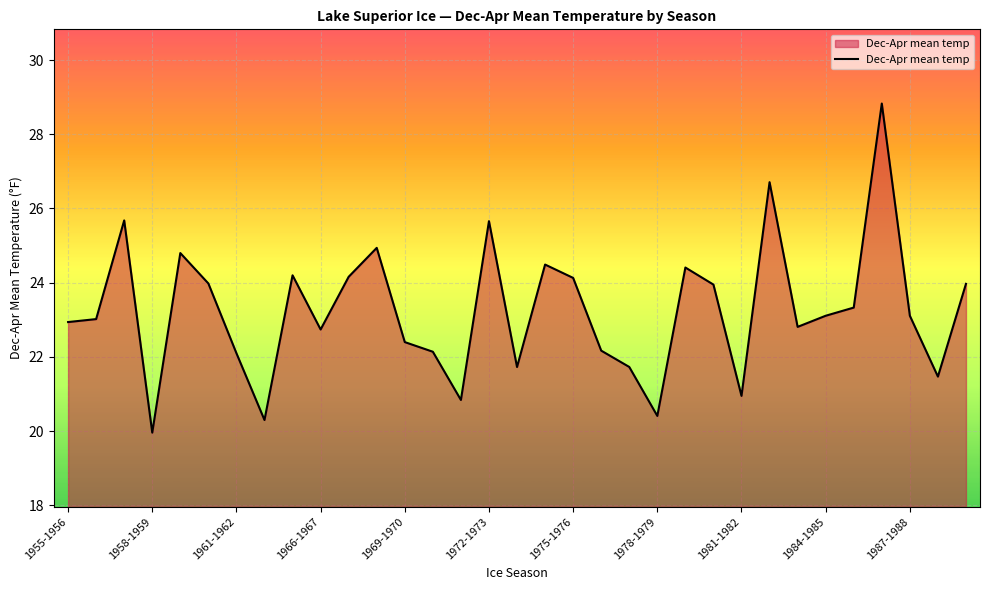

What is the difference between the maximum and minimum values?

8.9